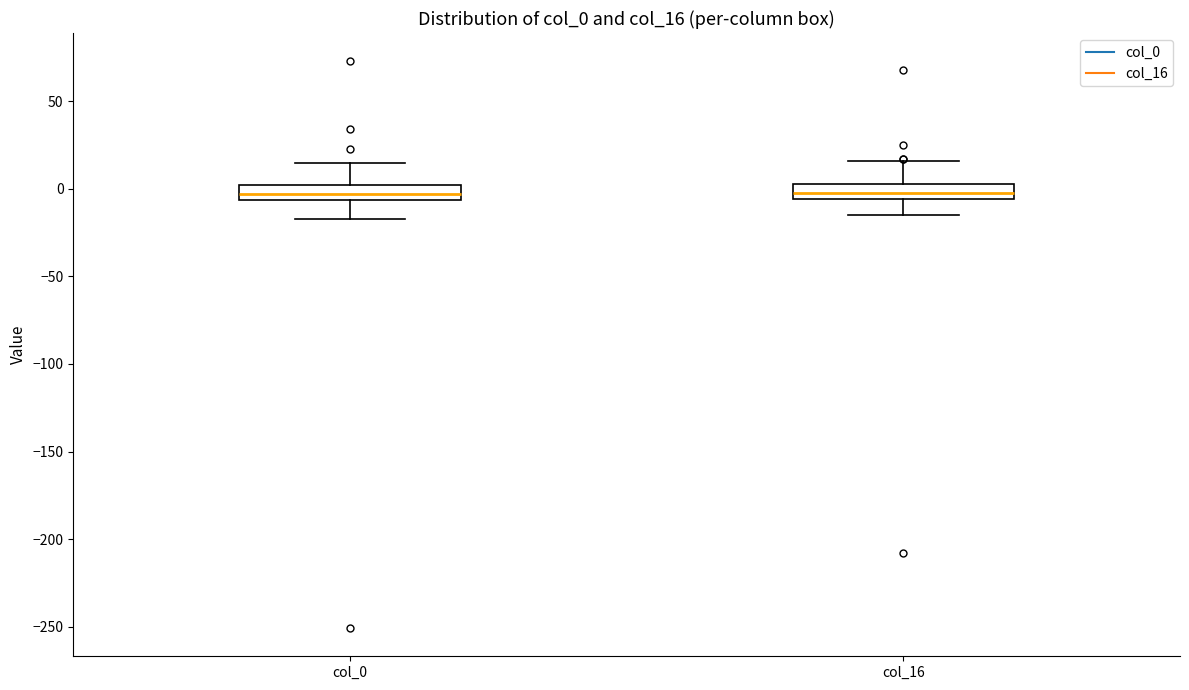

Reading left to right, transcribe this box plot: for each box, give where its median line is, the range the box spans, and where its two whiskers end, as read against the y-axis. The values are not printed on the chart, so give them approximately, as read against the axis.

col_0: median -5 (inside the box), box -5 to 0, whiskers -15 to 15
col_16: median 0, box -5 to 5, whiskers -15 to 15